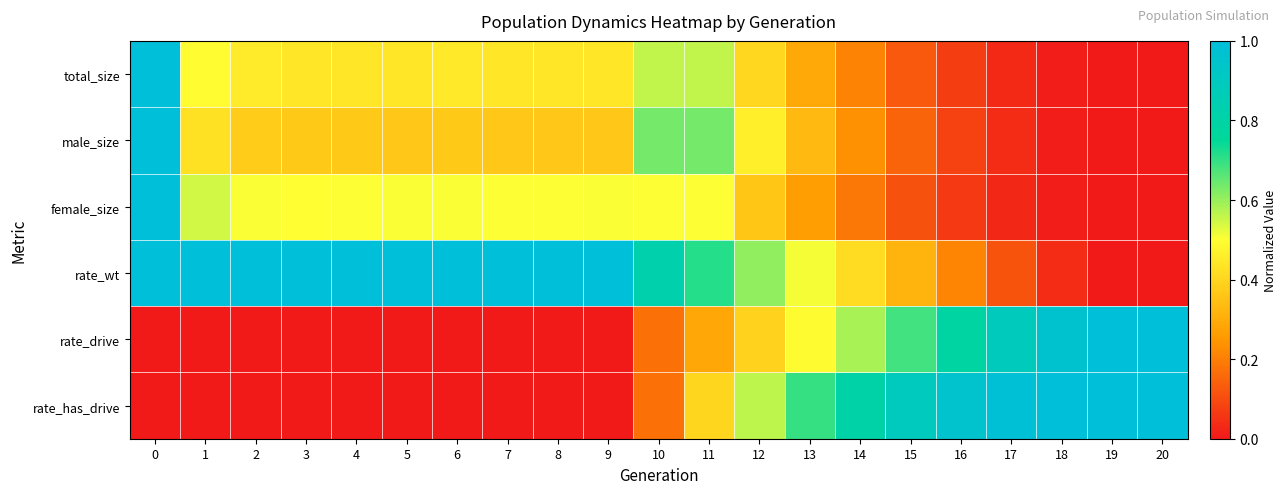

Which series has the widest spread of values?

total_size